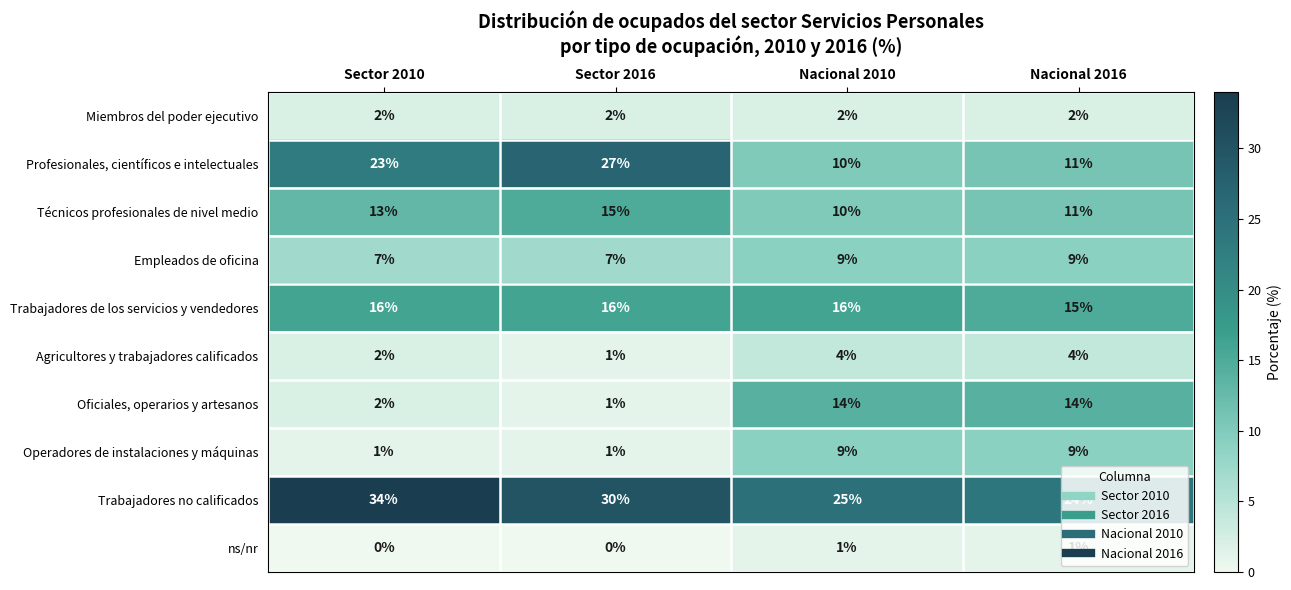

Is it true that Miembros del poder ejecutivo equals 3 at Nacional 2010?

False